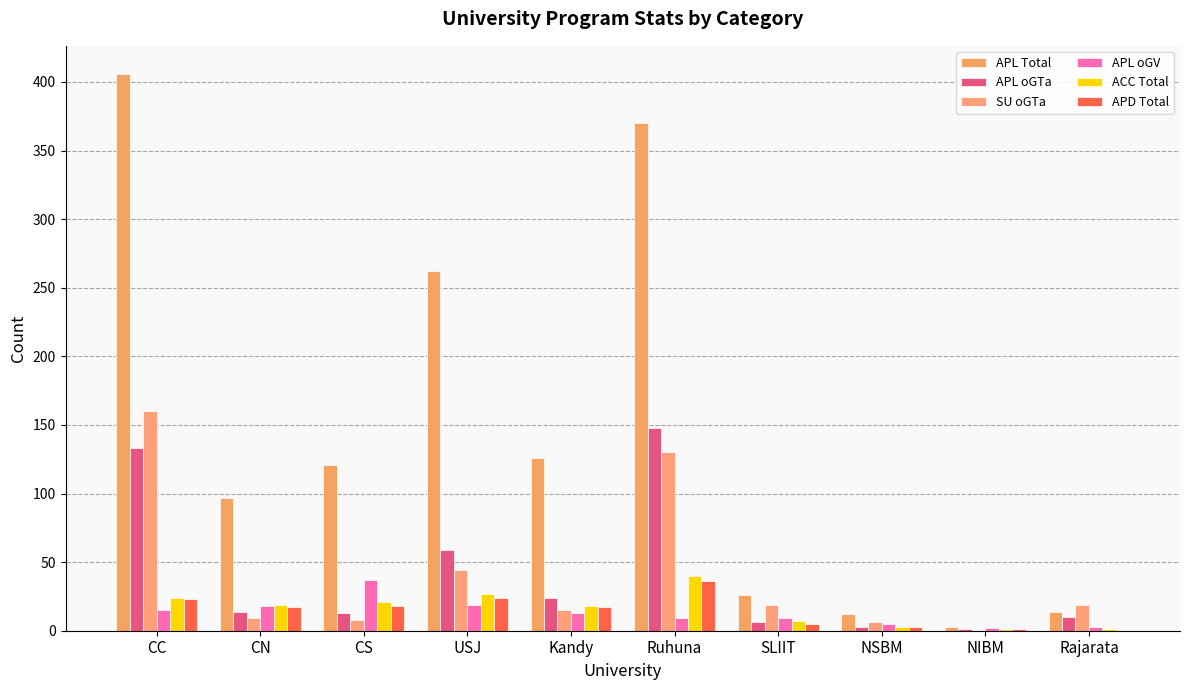

The APL oGTa series shows 133 at CC. True or false?

True